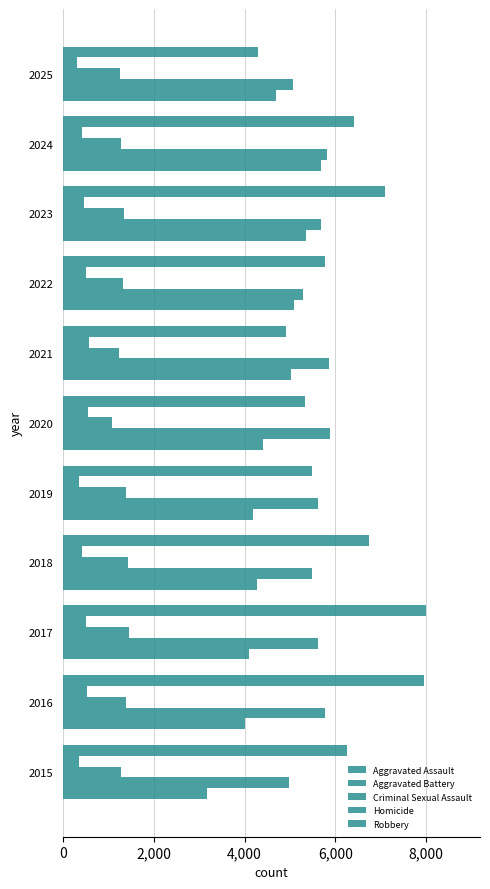

Count the number of data series in this chart.

5